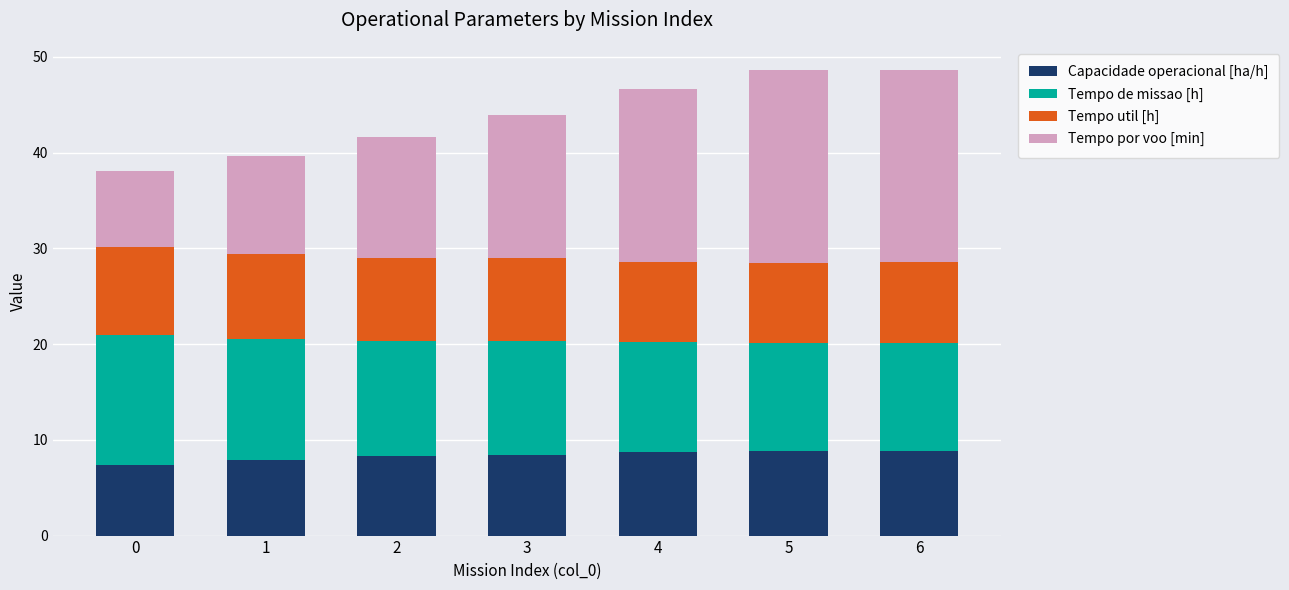

What is the sum of all Capacidade operacional [ha/h] values?

58.4